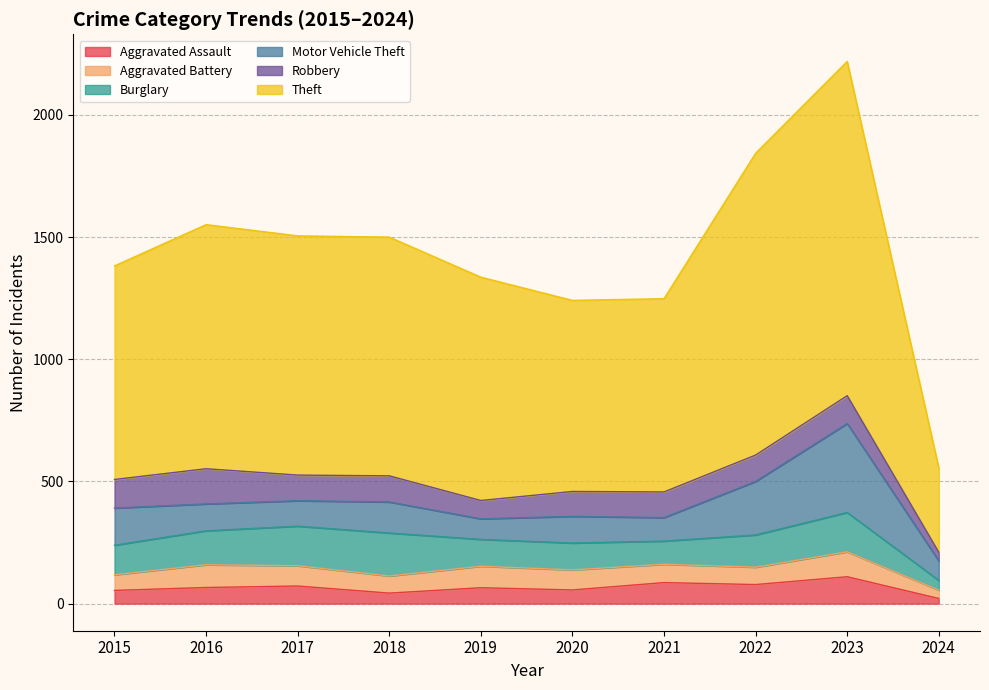

Which has a higher value, 2016 or 2018?

2016